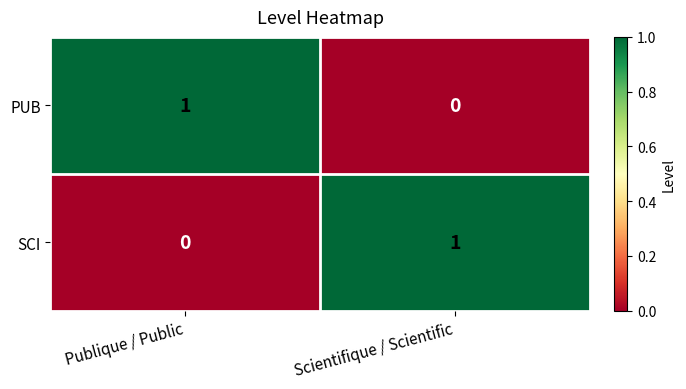

The SCI series shows 1 at Scientifique / Scientific. True or false?

True